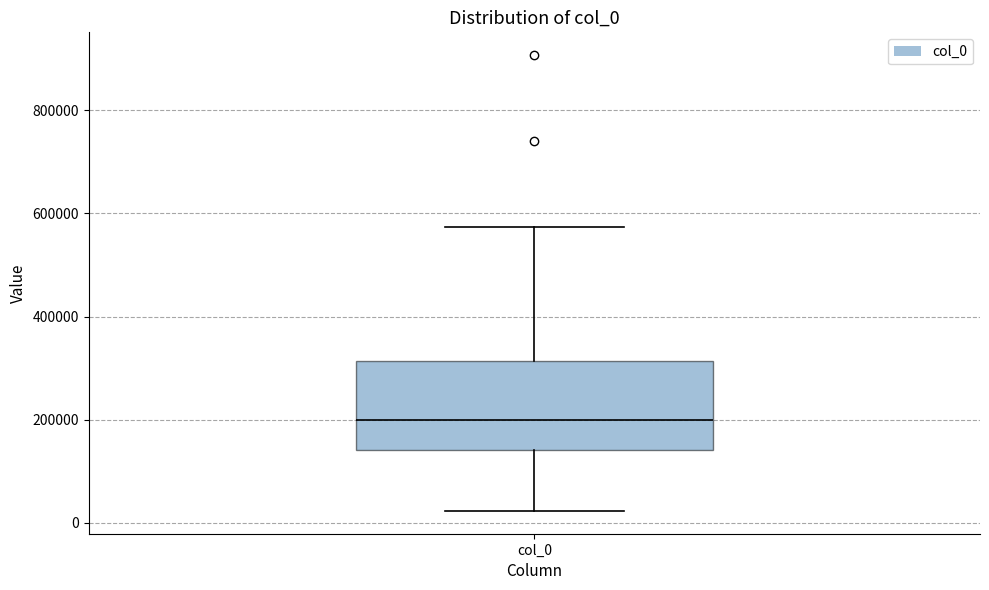

Read this box plot against the y-axis: the position of the median line, the range covered by the box, and the ends of both whiskers. The values are not printed on the chart, so give them approximately, as read against the axis.

median 200000, box 140000 to 320000, whiskers 20000 to 580000